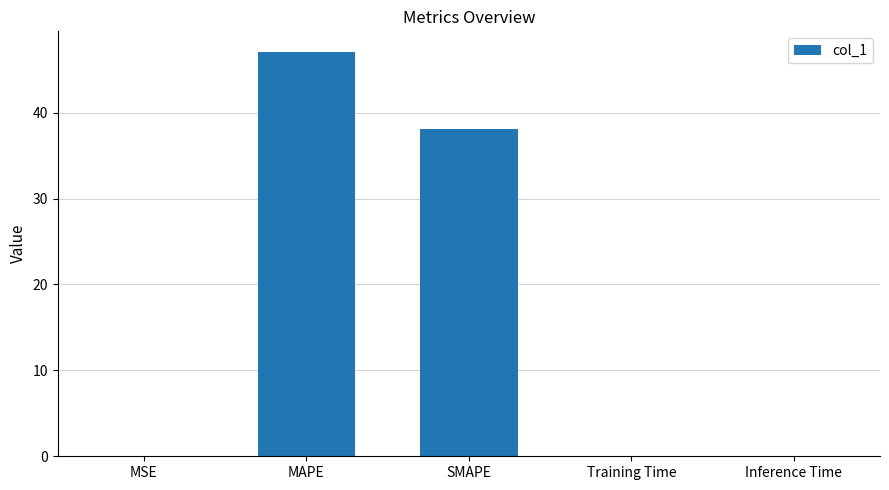

Is it true that the value at MAPE is 62.5?

False